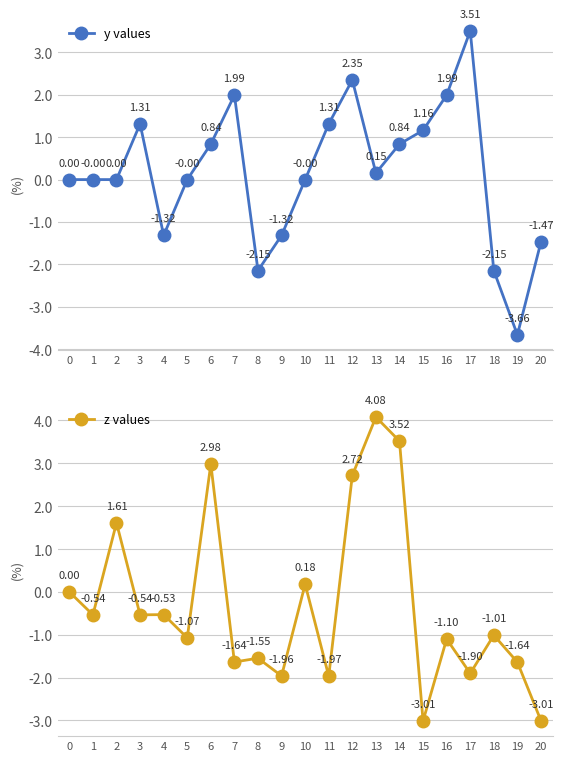

Which series has the largest total across all categories?

y values